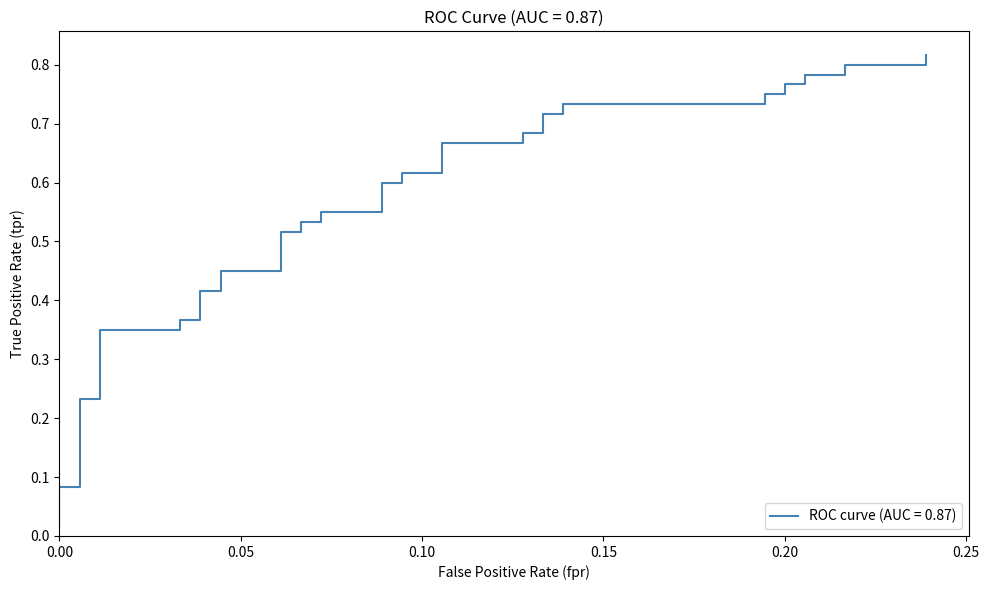

The chart shows a value of 0.8 at 19. True or false?

False